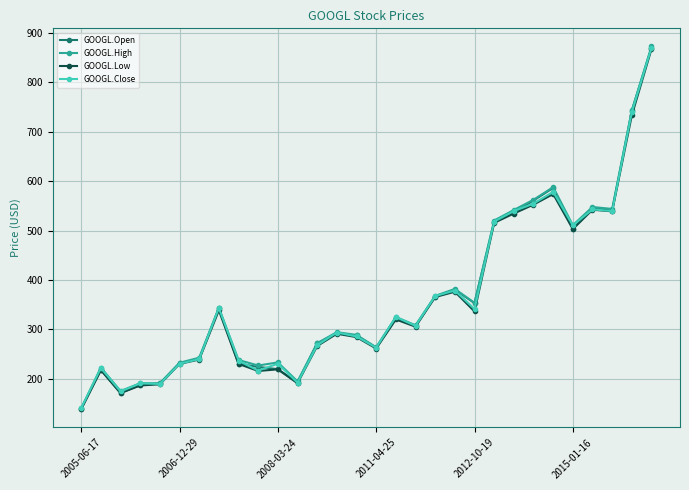

Which series has the largest range (max minus min)?

GOOGL.High